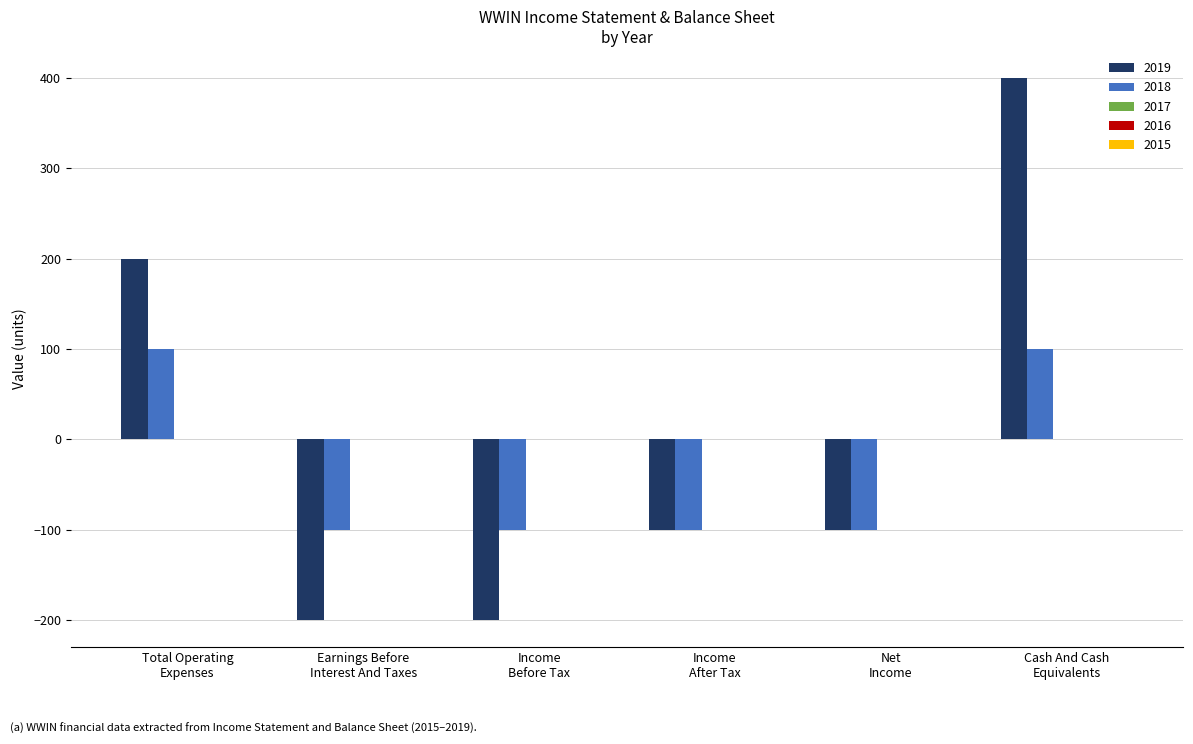

What is the value of the 2019 bar at the 3rd from the left?

-200